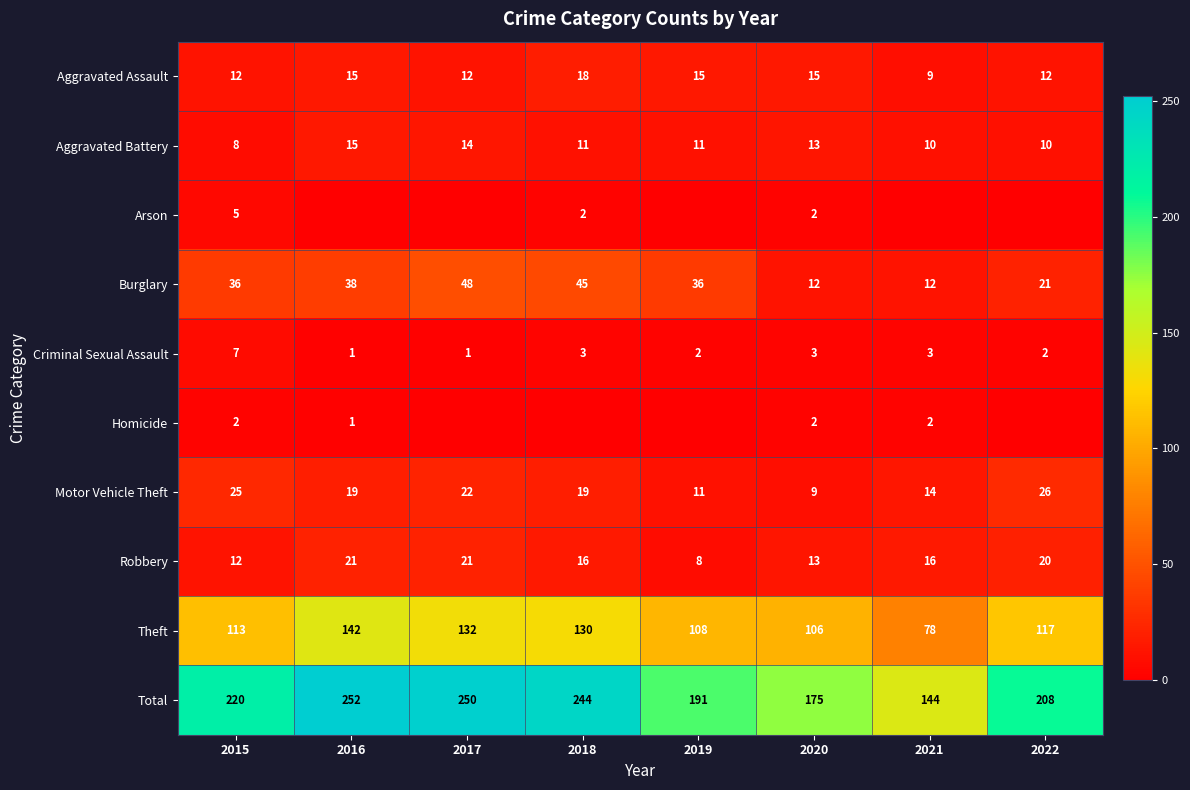

At which label does Robbery first exceed 16?

2016